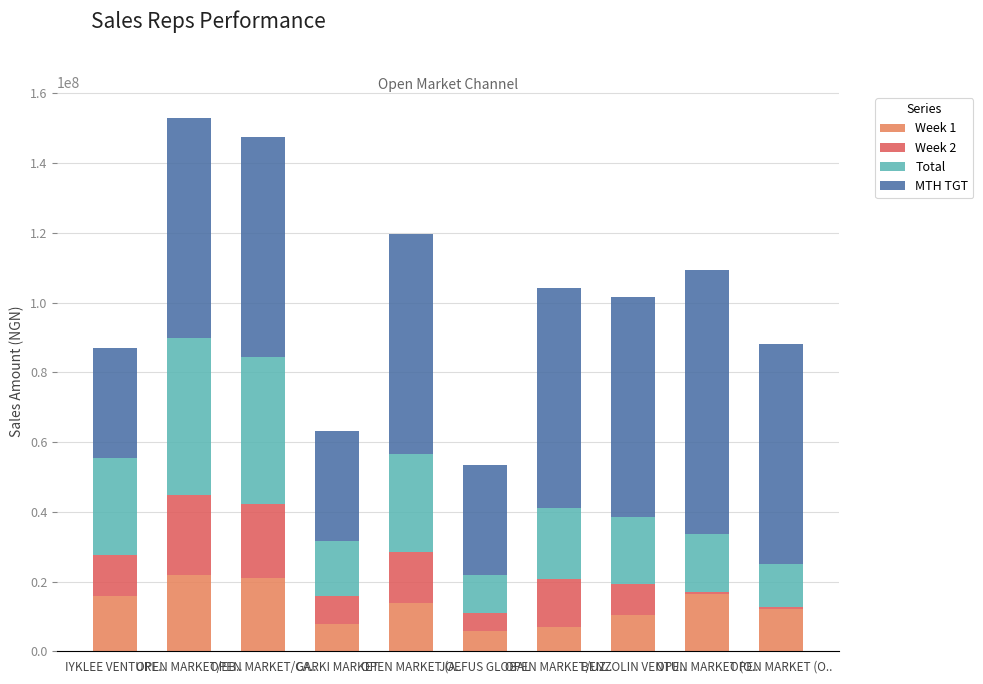

Are the bars horizontal?

No